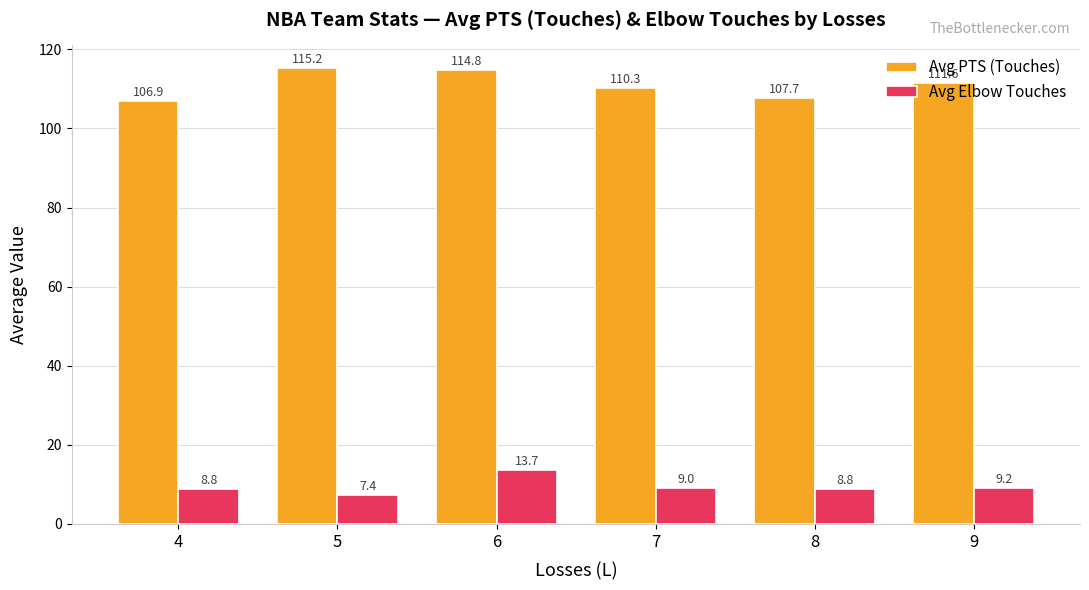

The value of Avg PTS (Touches) at 8 is 107.7. True or false?

True